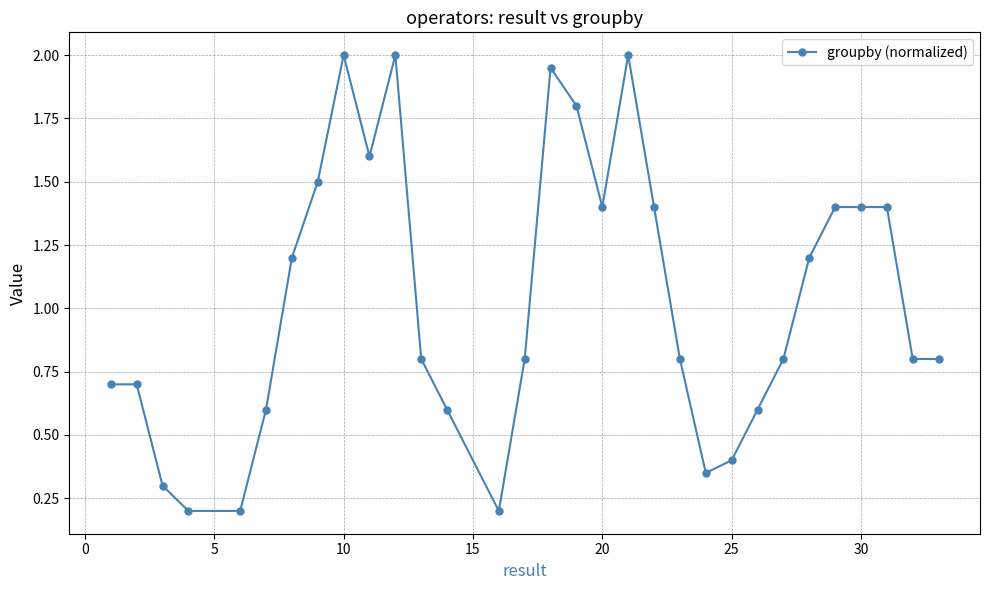

What is the value of the 12th point from the left?

0.8